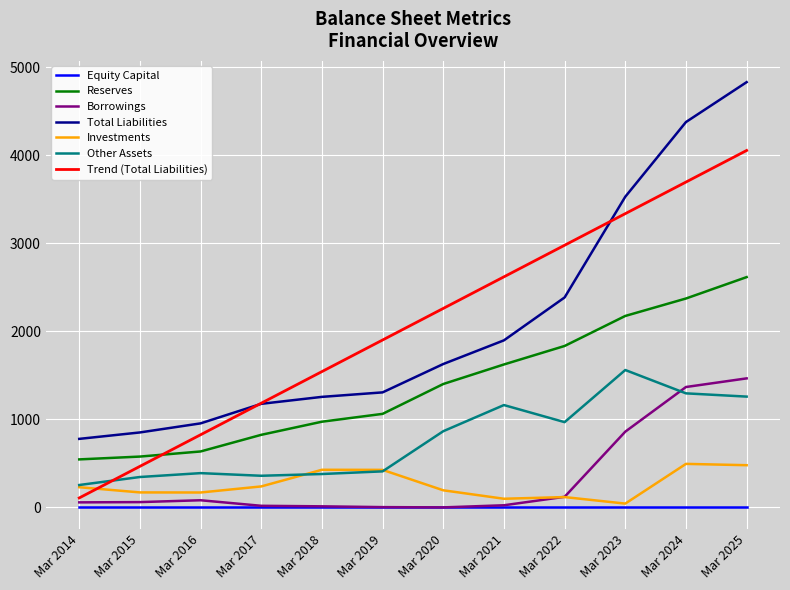

How many lines are shown in the chart?

7